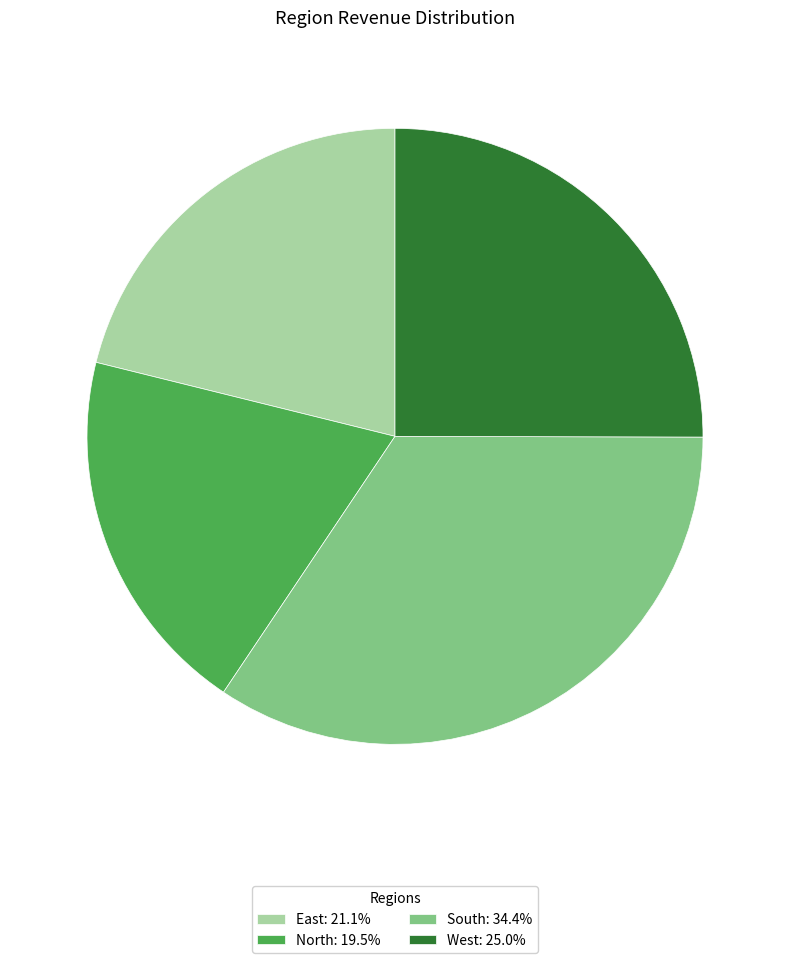

Do East: 21.1% and North: 19.5% together represent more than half of the pie?

No